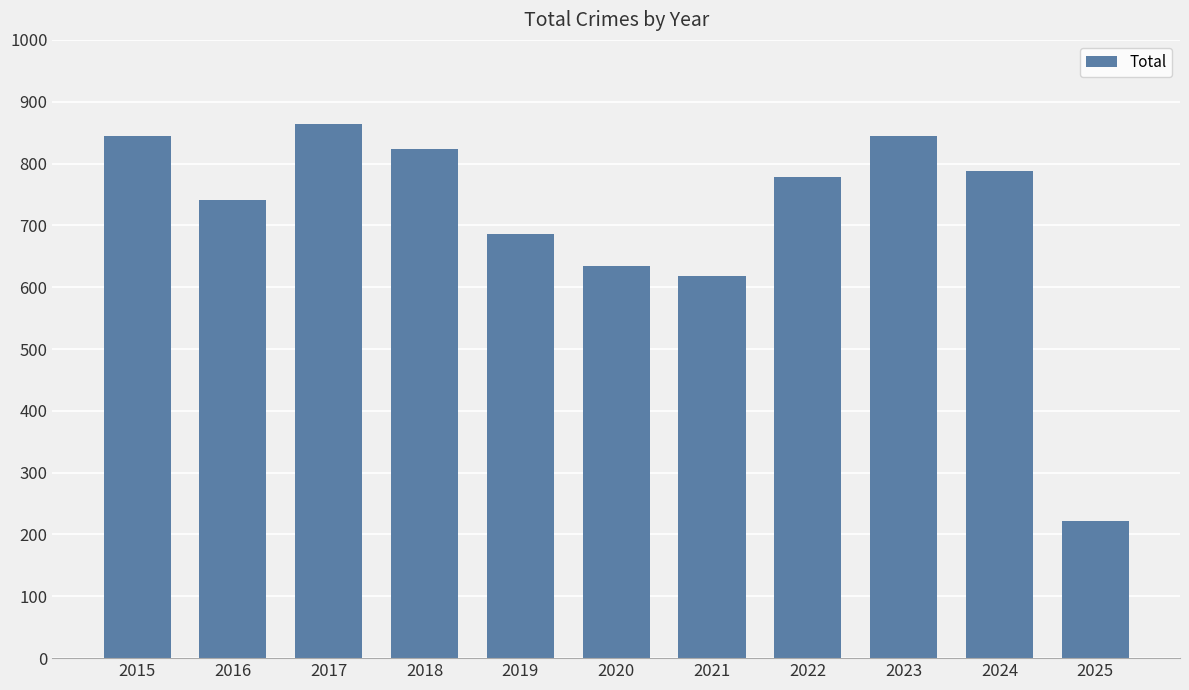

What is the change in value from 2018 to 2024?

-35